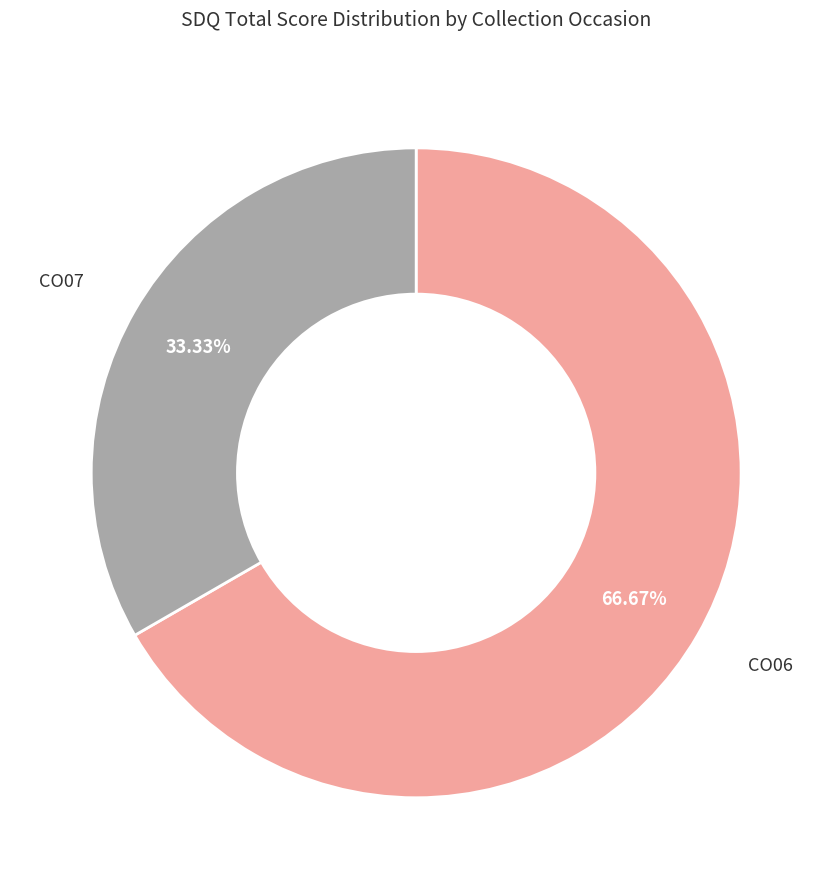

Is there a majority slice in this chart?

Yes